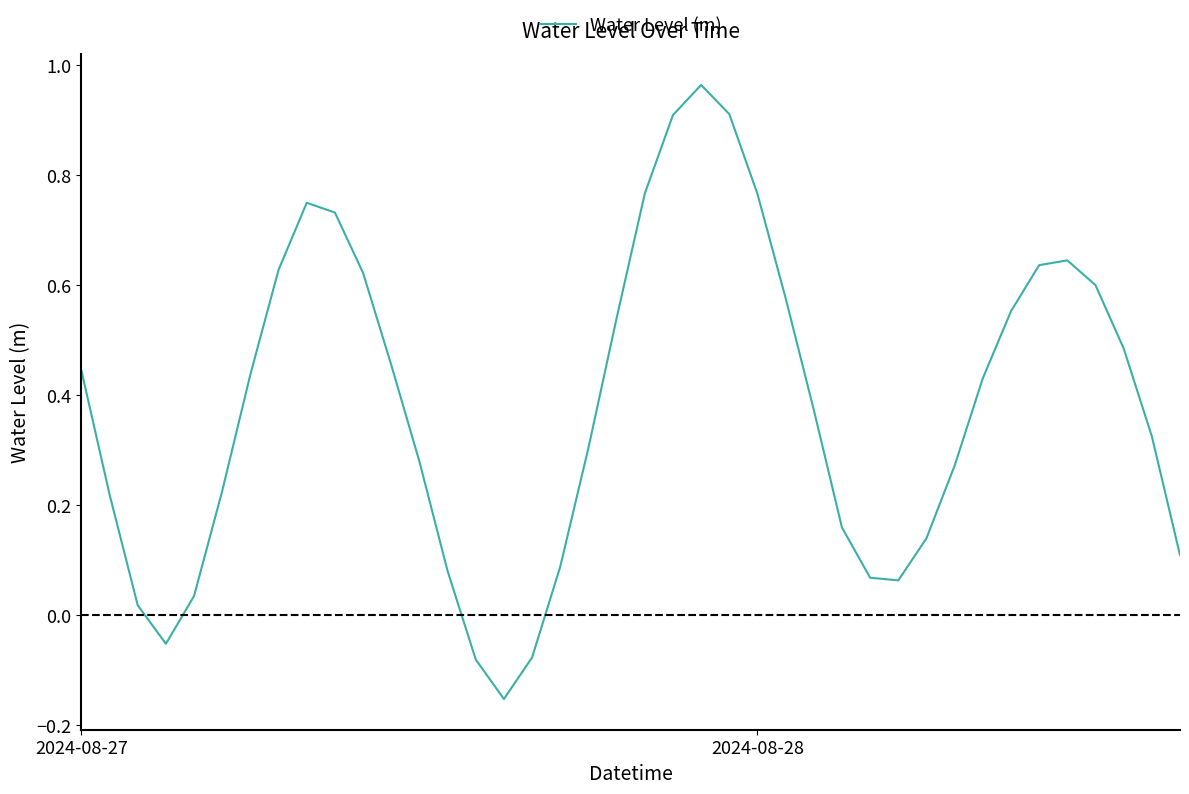

What is the difference between the maximum and minimum values?

1.1